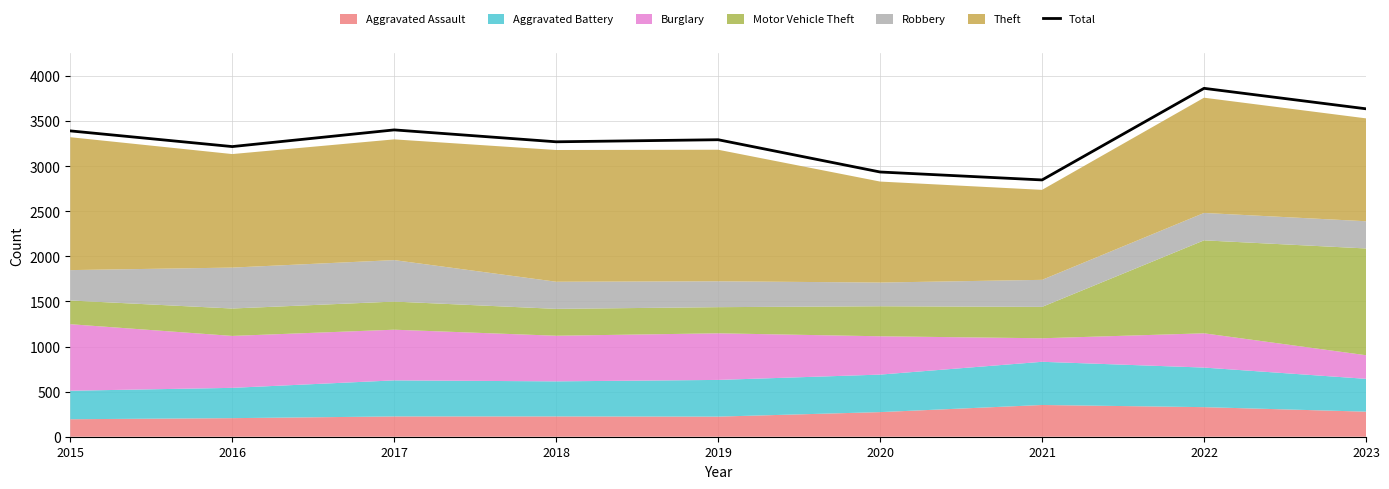

Reading left to right, list all the values displayed in this chart.

3392	3218	3403	3271	3294	2936	2848	3864	3637